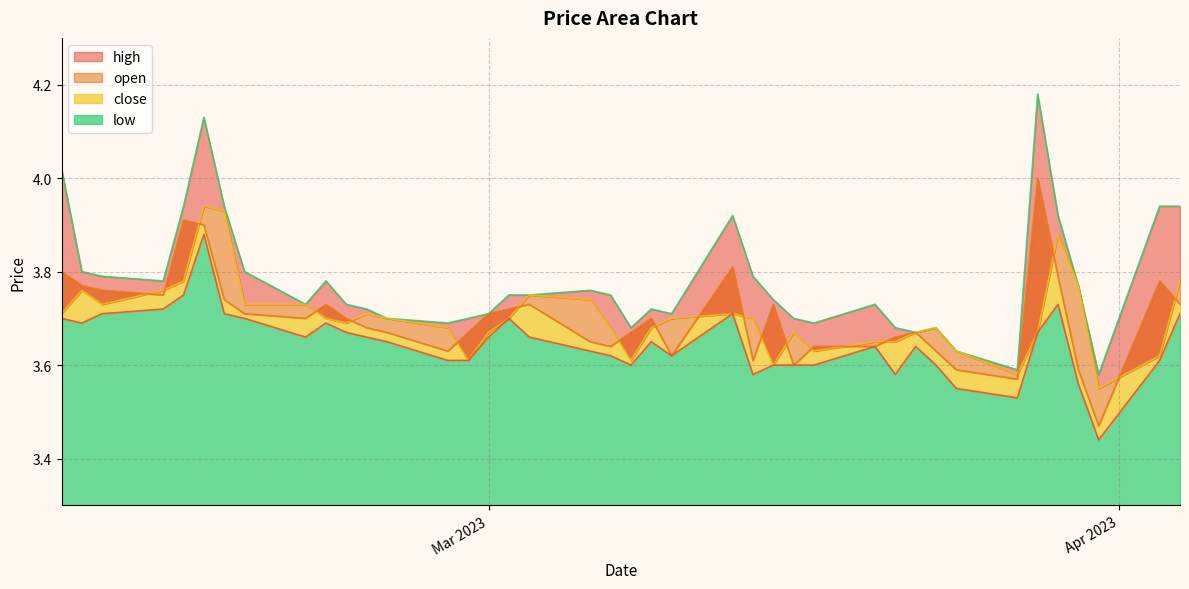

In open, how many points are higher than both neighbors (excluding endpoints)?

8